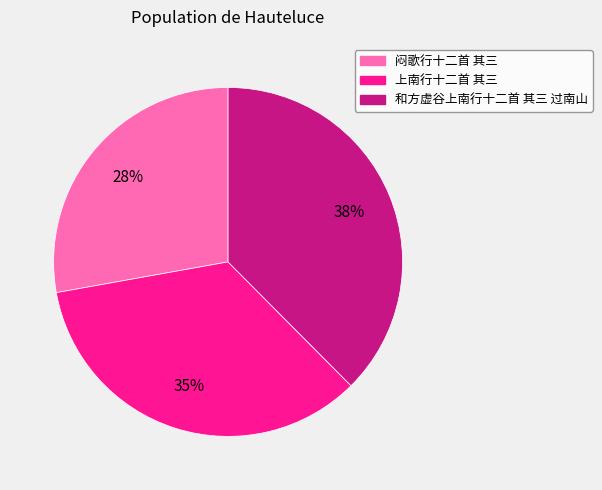

Which slice is the smallest?

闷歌行十二首 其三